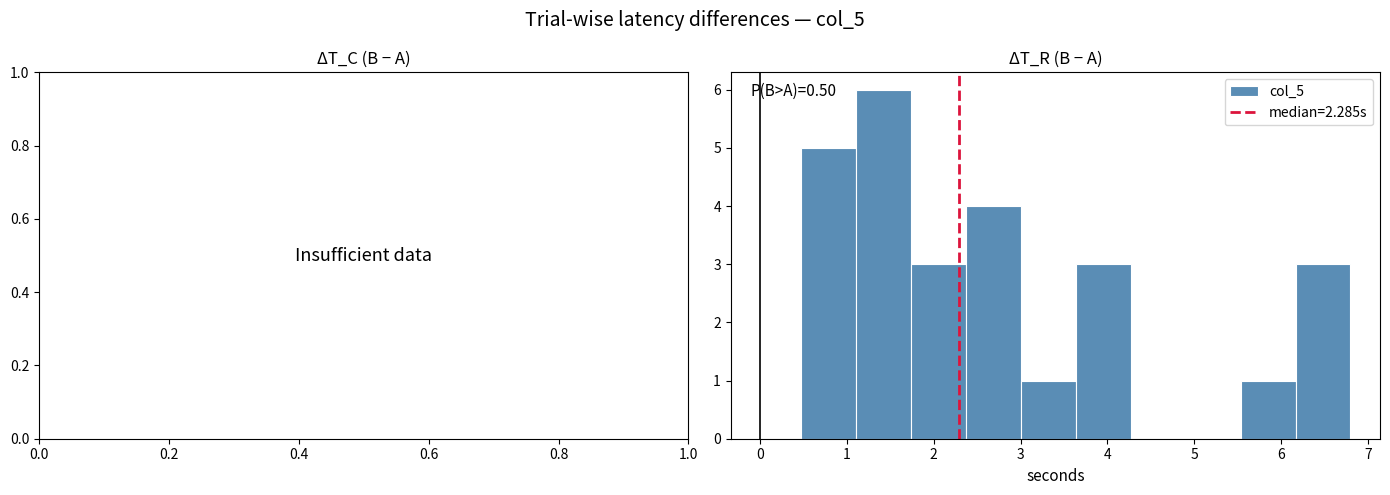

Which range on the x-axis has the tallest bar?

1.1 to 1.7